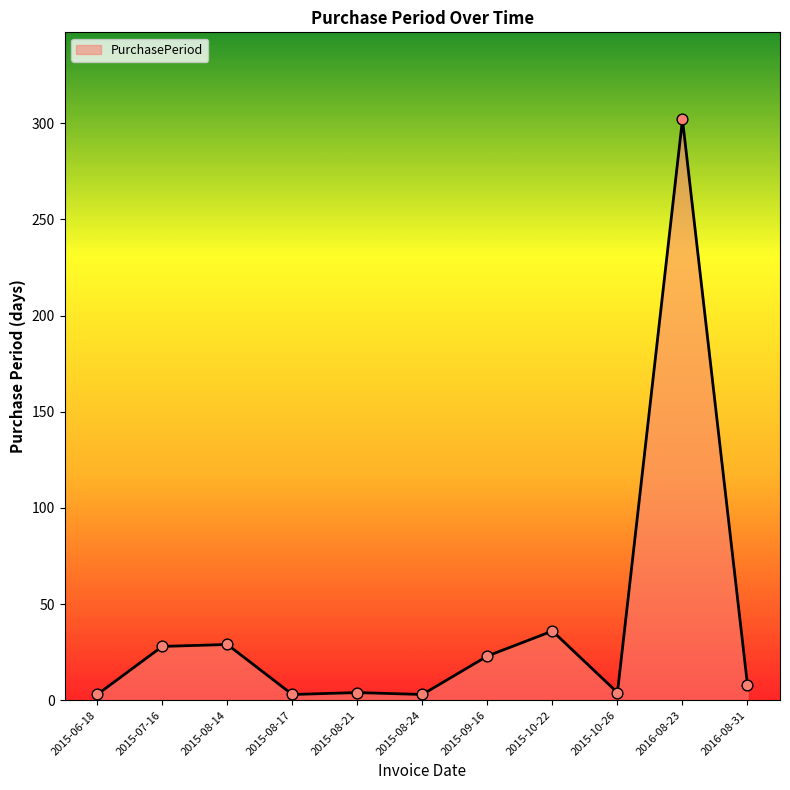

Approximately how many times larger is the value at 2015-10-26 compared to 2015-08-24?

1.3